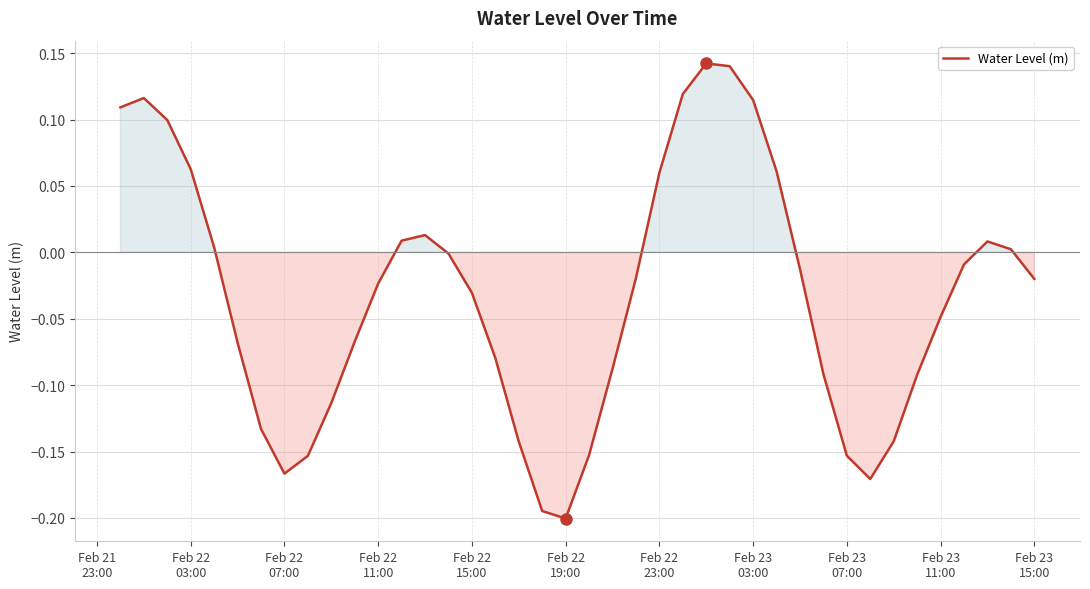

Where does the data first go above 0?

Feb 21
23:00